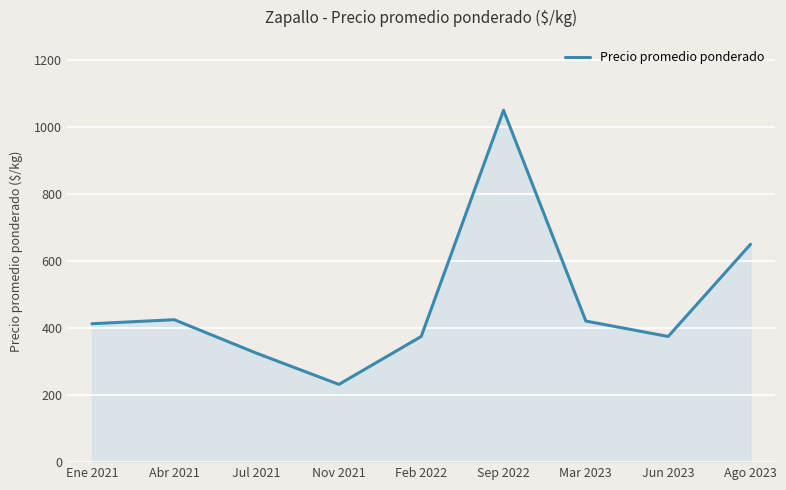

How many lines are shown in the chart?

1